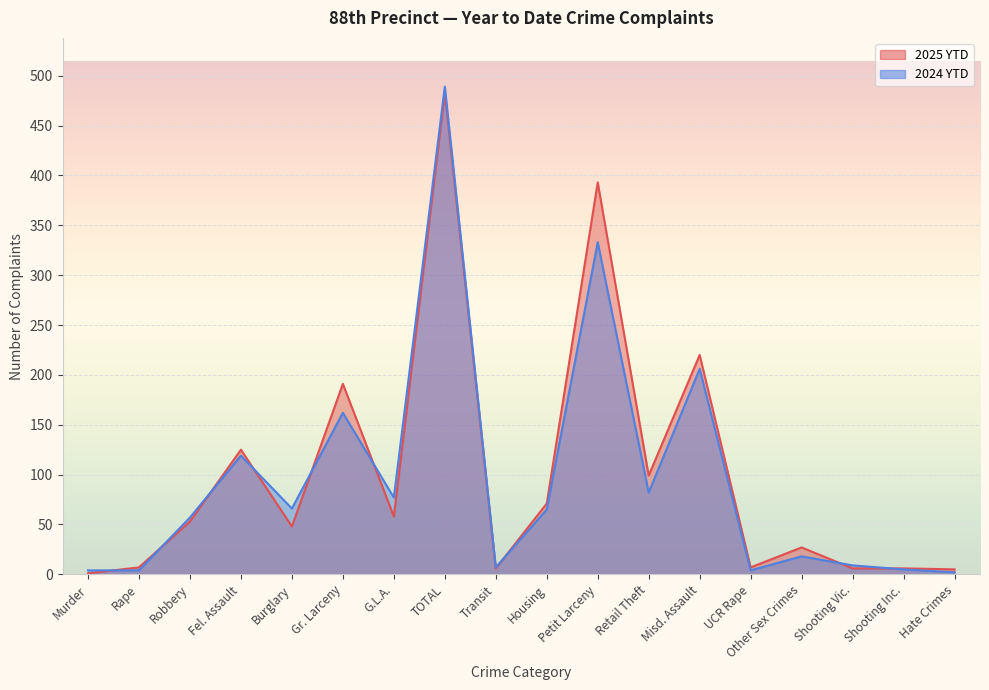

After their last crossing, which series has the higher values: 2024 YTD or 2025 YTD?

2025 YTD